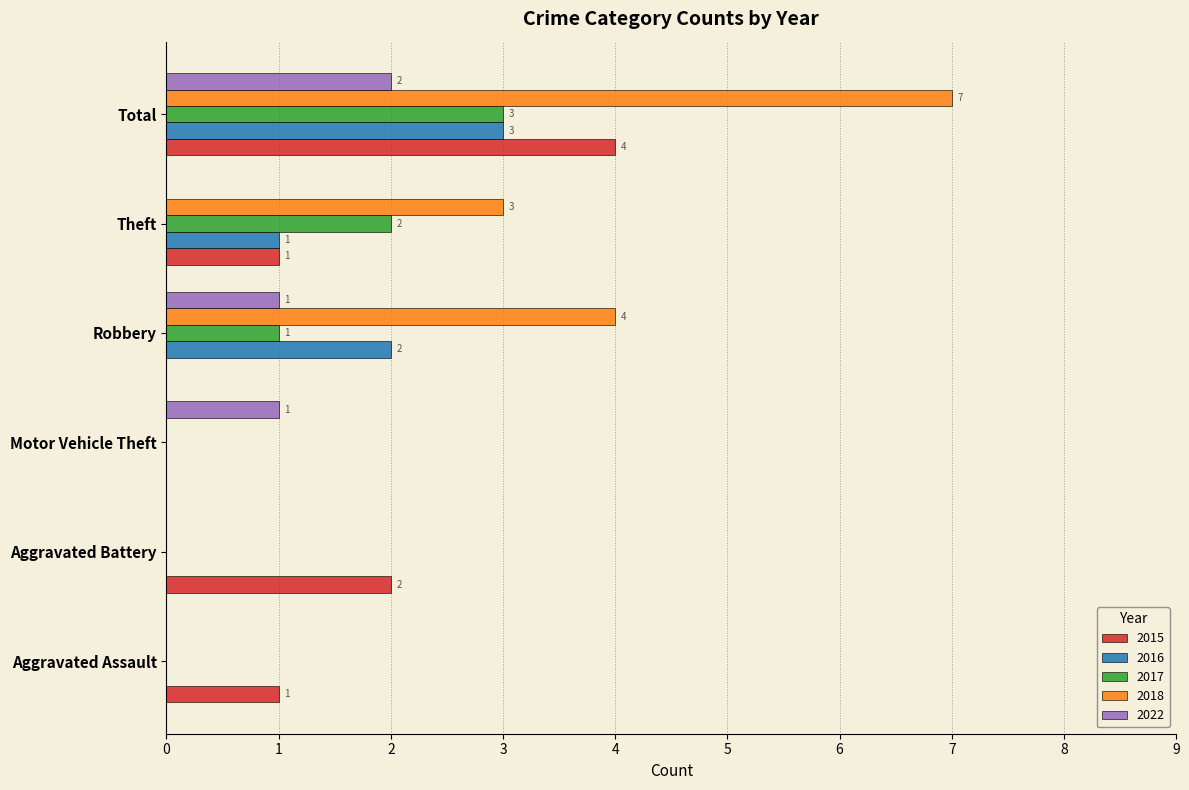

What is the highest value of the 2017 series?

3